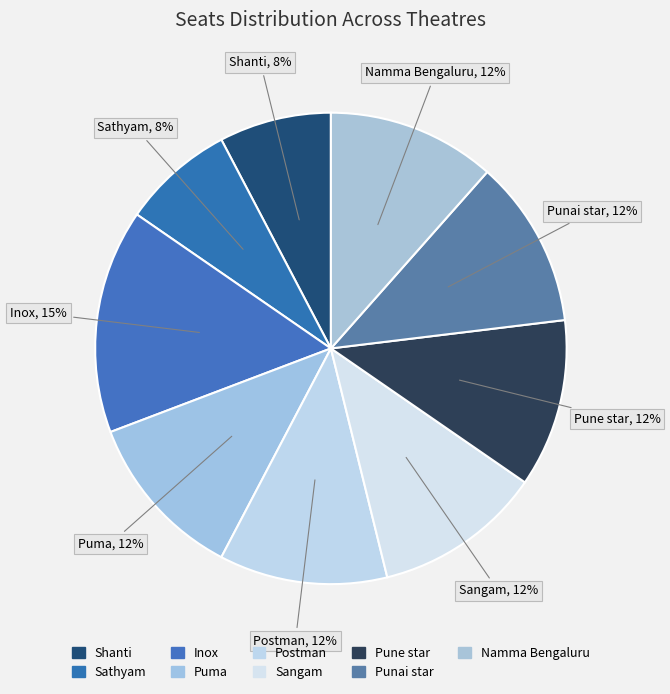

Is there any slice that represents more than half of the pie?

No